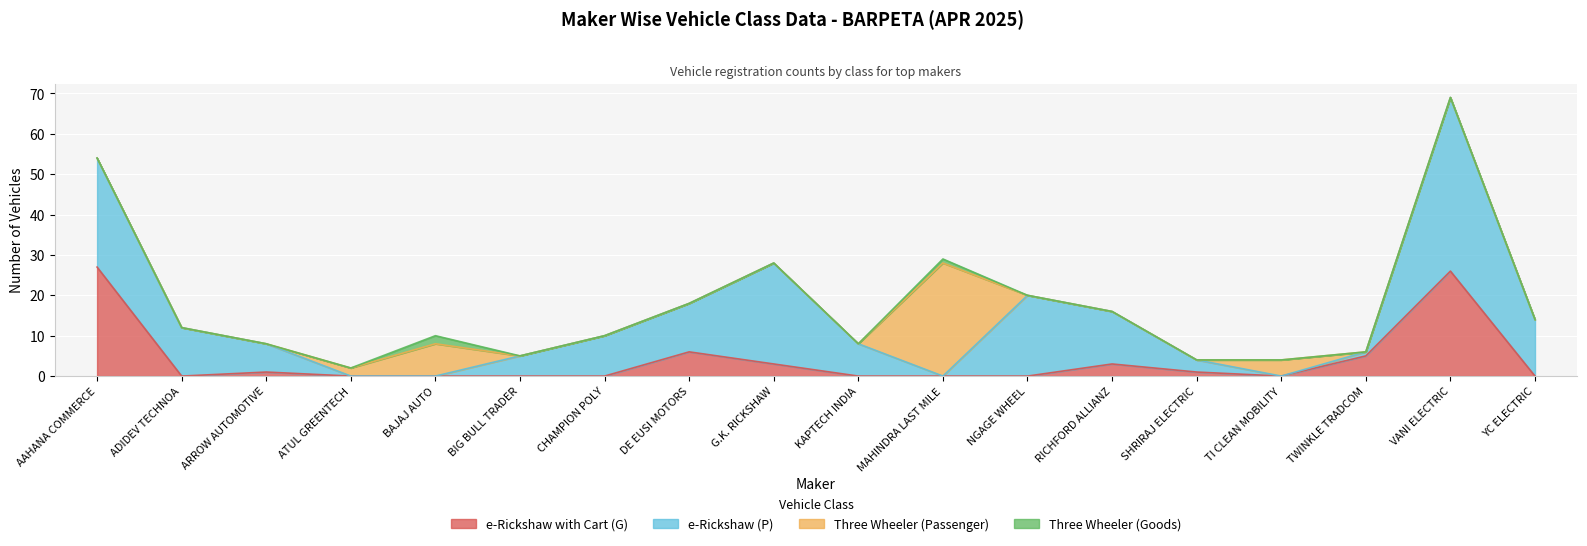

What is the total value across all series at ARROW AUTOMOTIVE?

8